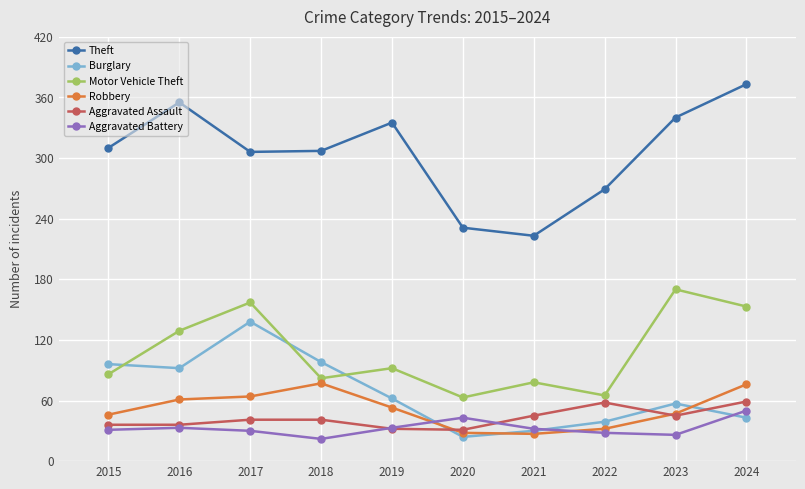

Count the number of categories in the chart.

10